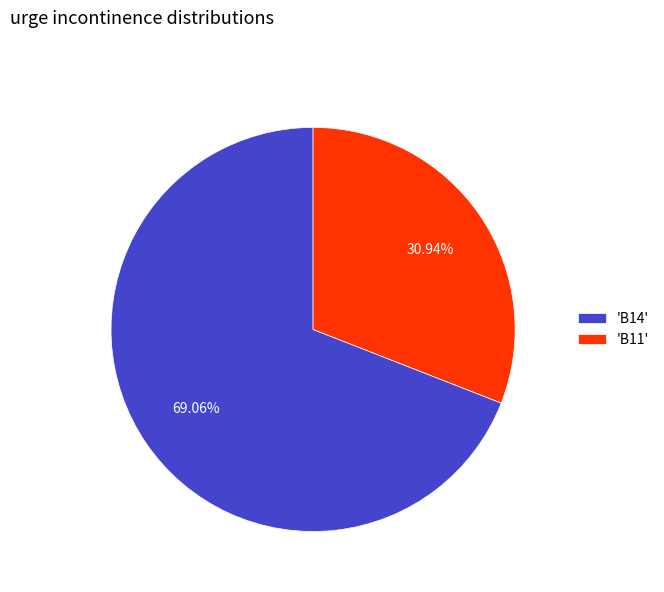

Which slice is the smallest?

'B11'